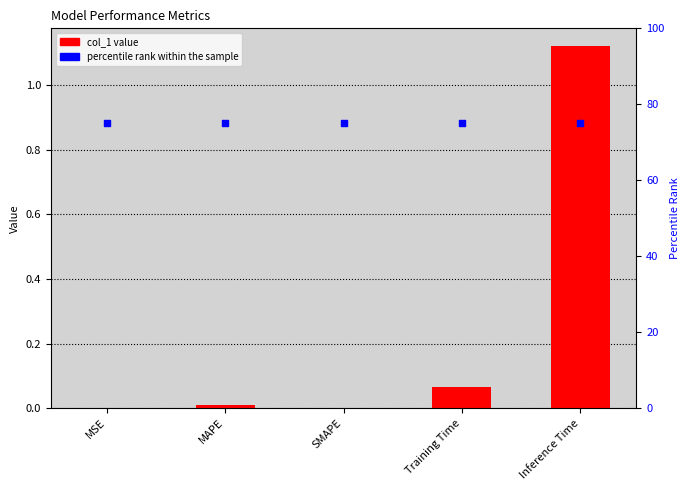

What is the total value across all series at Inference Time?

76.1